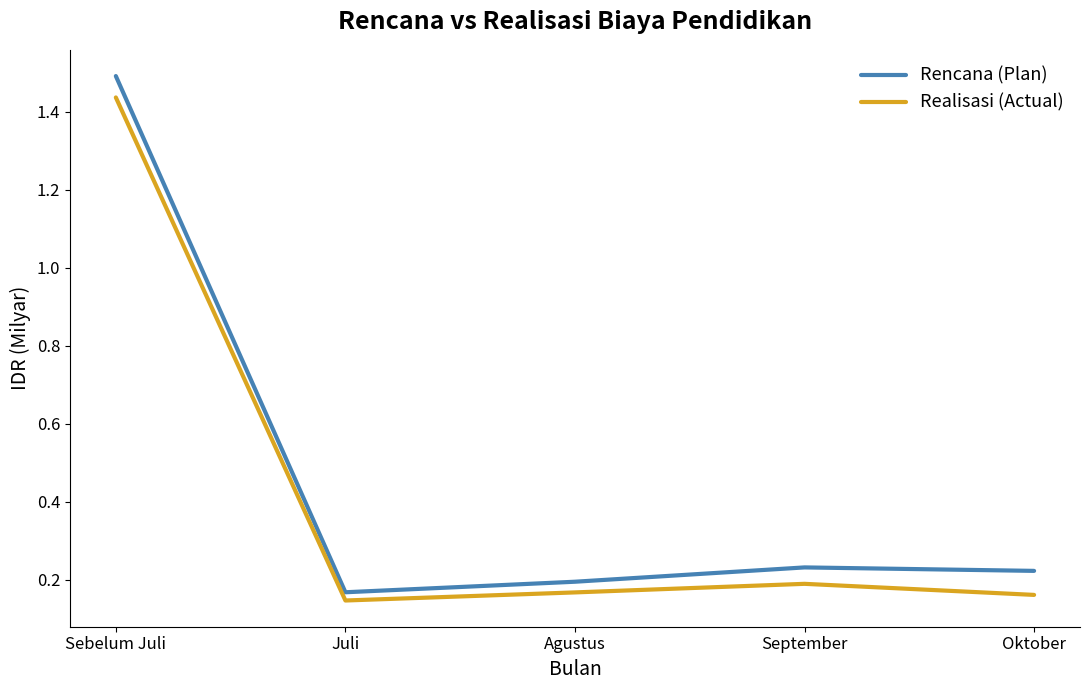

Is it true that Realisasi (Actual) equals 0.2 at Agustus?

True